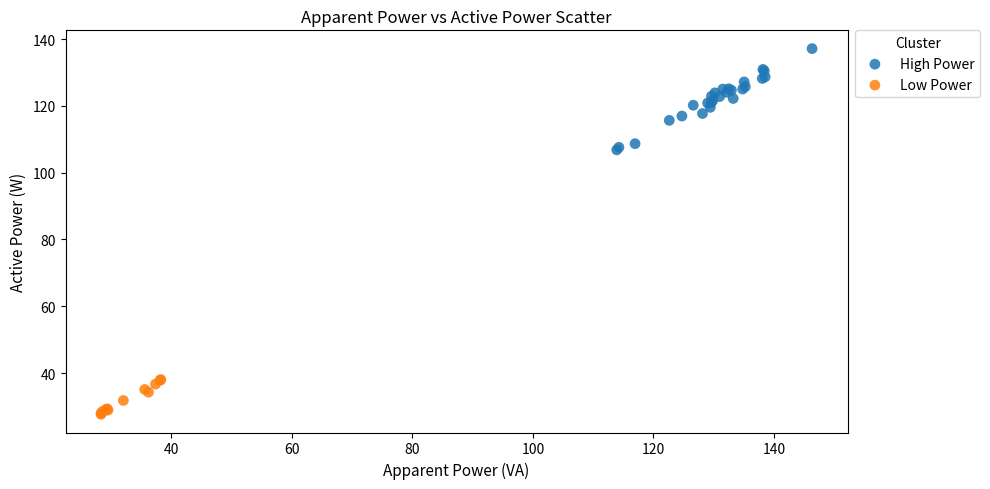

What are all the series names shown in the legend?

High Power, Low Power